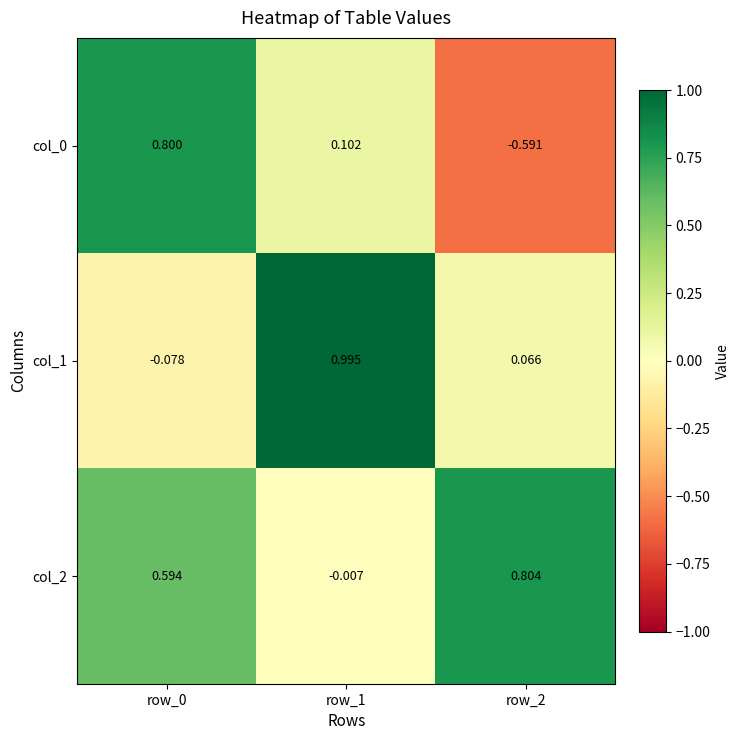

Is the value of col_1 at row_0 greater than the value of col_2 at row_2?

No